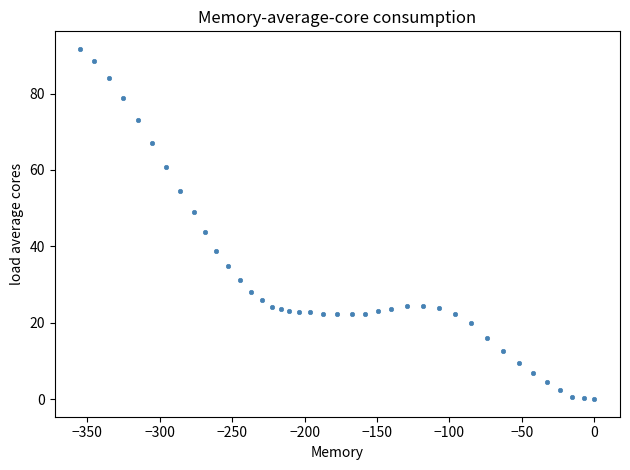

What Y value in the scatter plot is closest to 45?

43.7